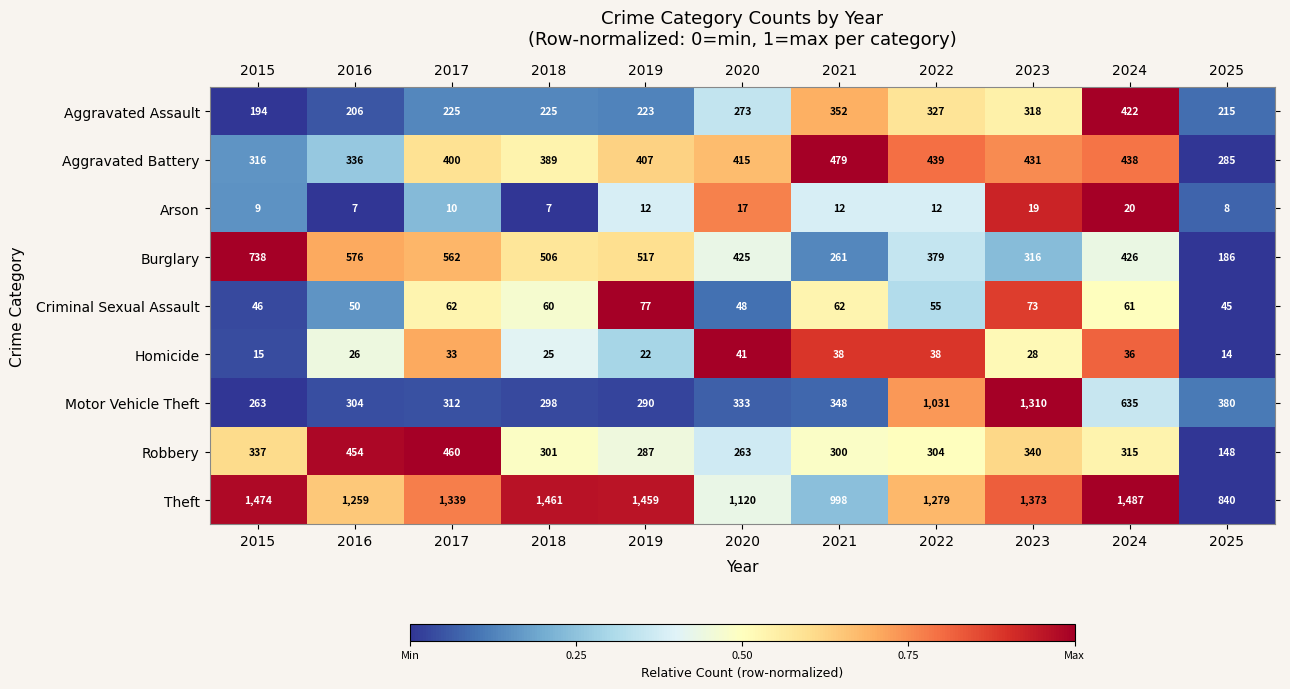

Which series has the widest spread of values?

Motor Vehicle Theft